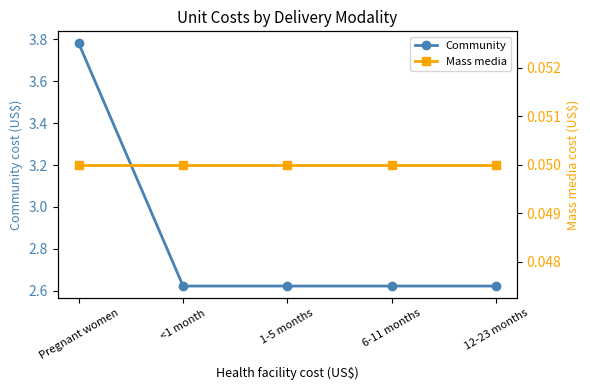

How many series are shown in this chart?

2